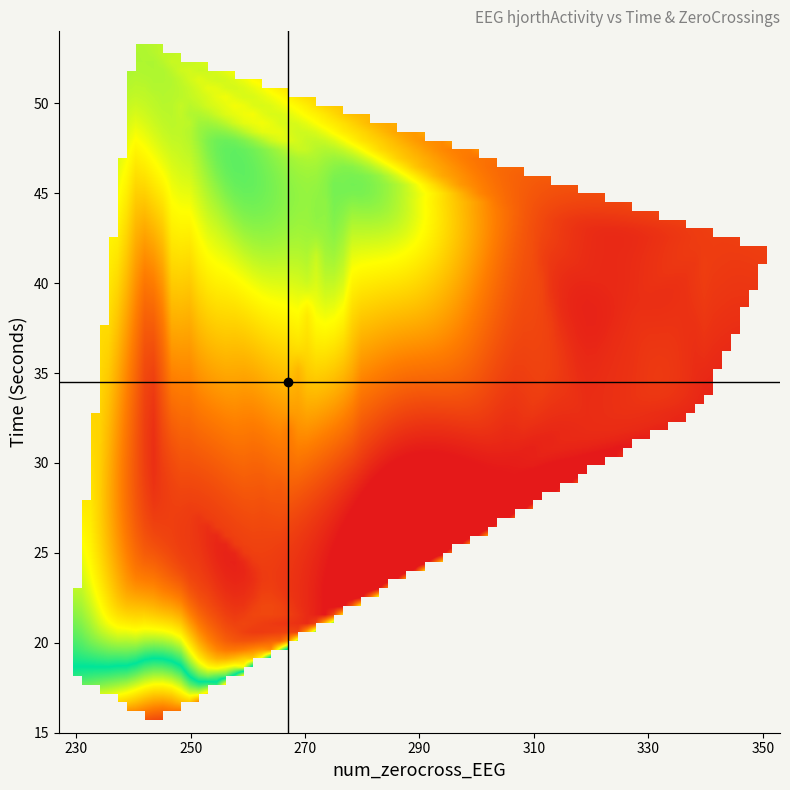

List the labels in order of value, smallest first.

30, 33, 31, 29, 21, 37, 32, 39, 38, 40, 34, 35, 23, 24, 36, 41, 43, 27, 42, 25, 28, 22, 26, 44, 20, 50, 49, 51, 54, 53, 52, 47, 48, 46, 45, 19, 18, 17, 16, 15